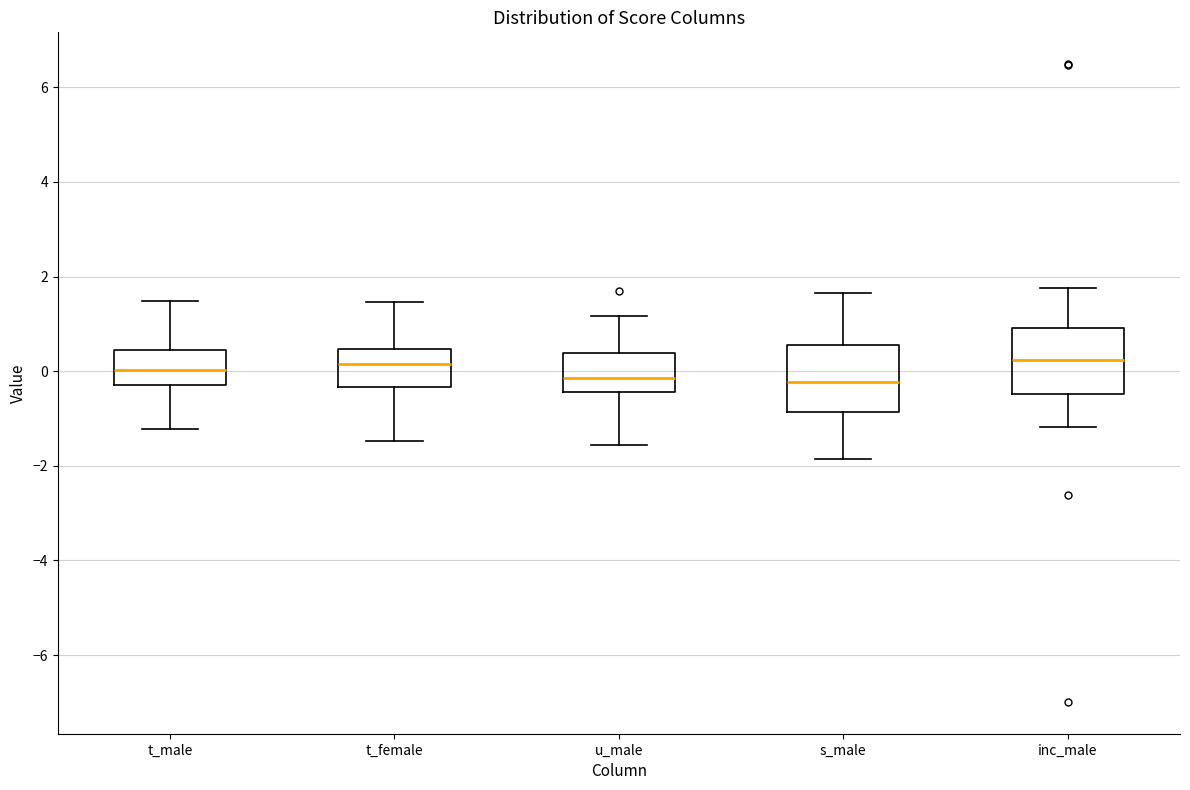

Where does the lower whisker of the box for t_female end on the y-axis? The values are not printed on the chart, so give them approximately, as read against the axis.

-1.4